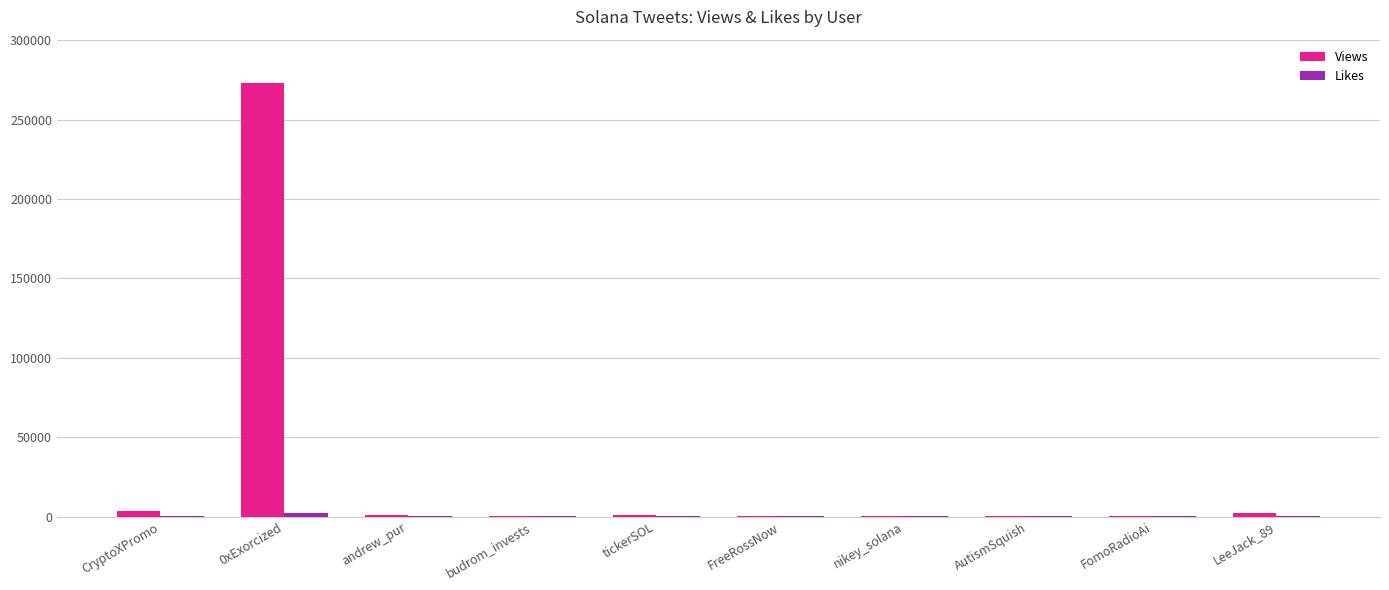

What is the greatest value displayed?

272996